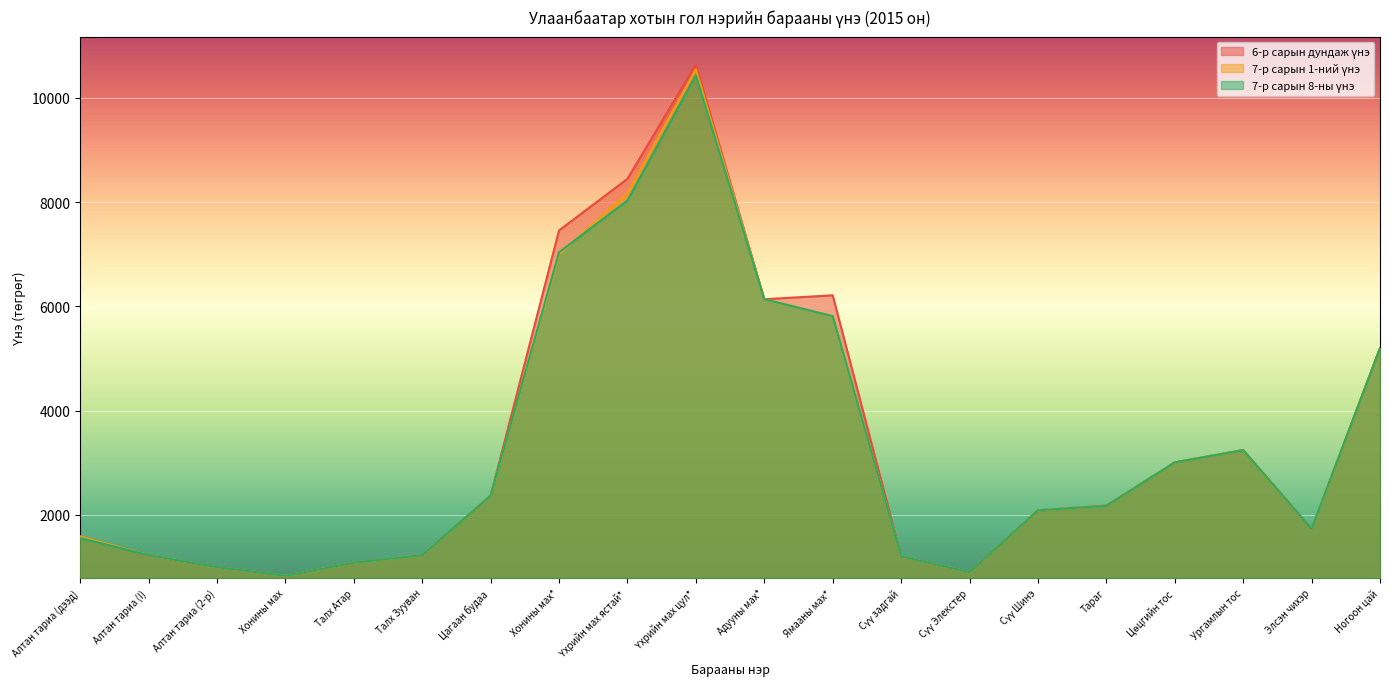

Between Хонины мах* and Тараг, which is larger?

Хонины мах*